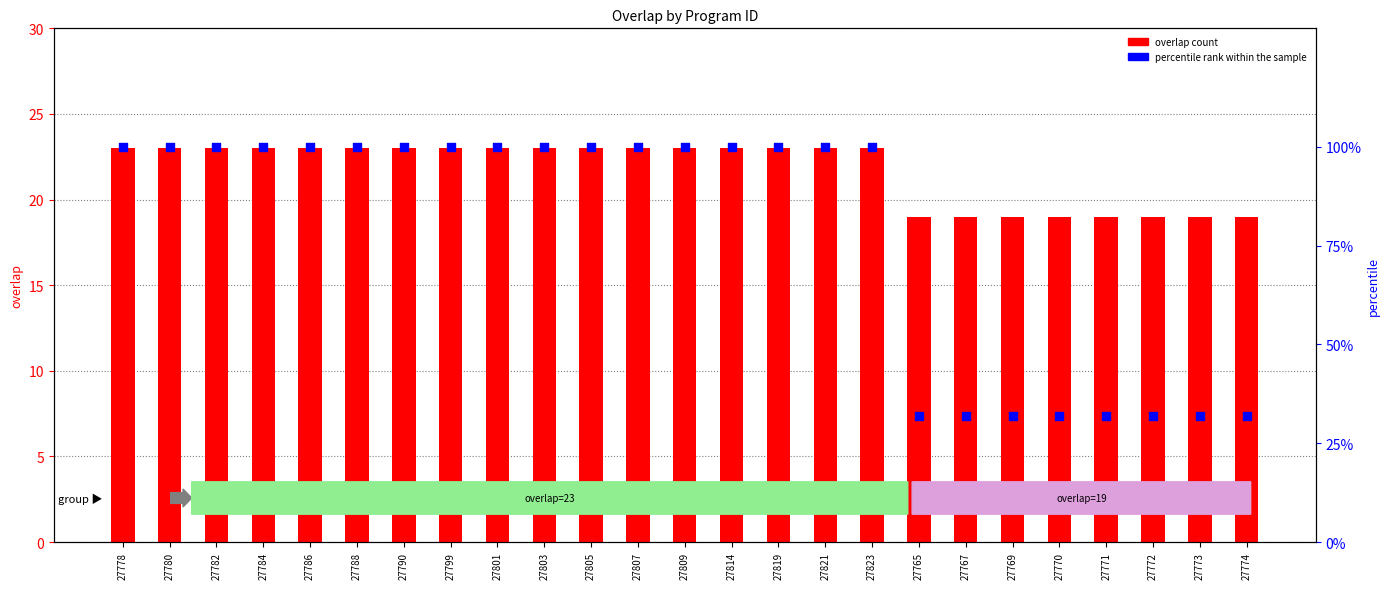

What is the total value across all series at 27773?

51